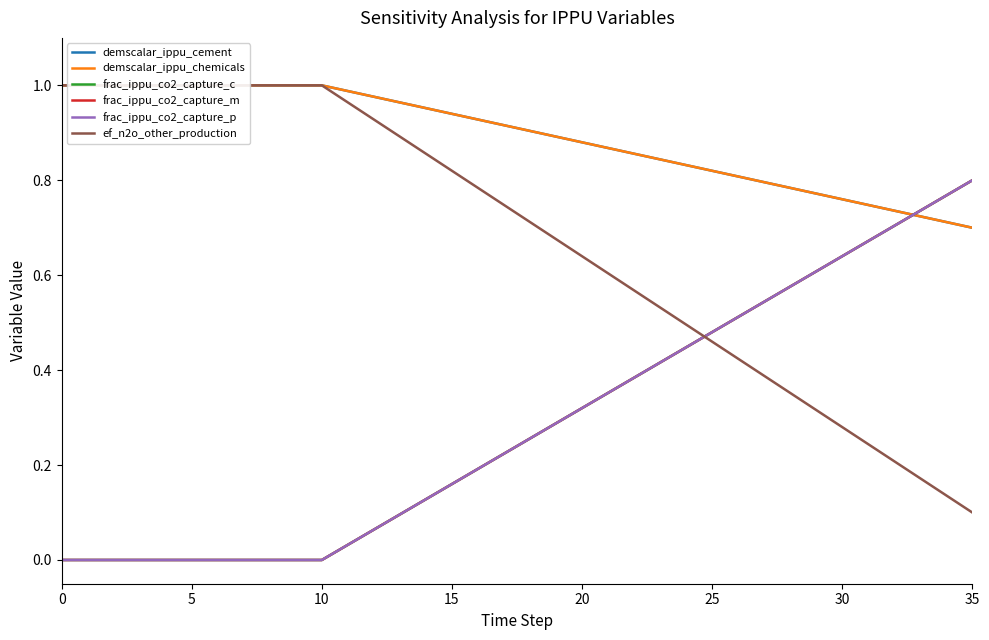

What is the sum of all frac_ippu_co2_capture_m values?

10.4